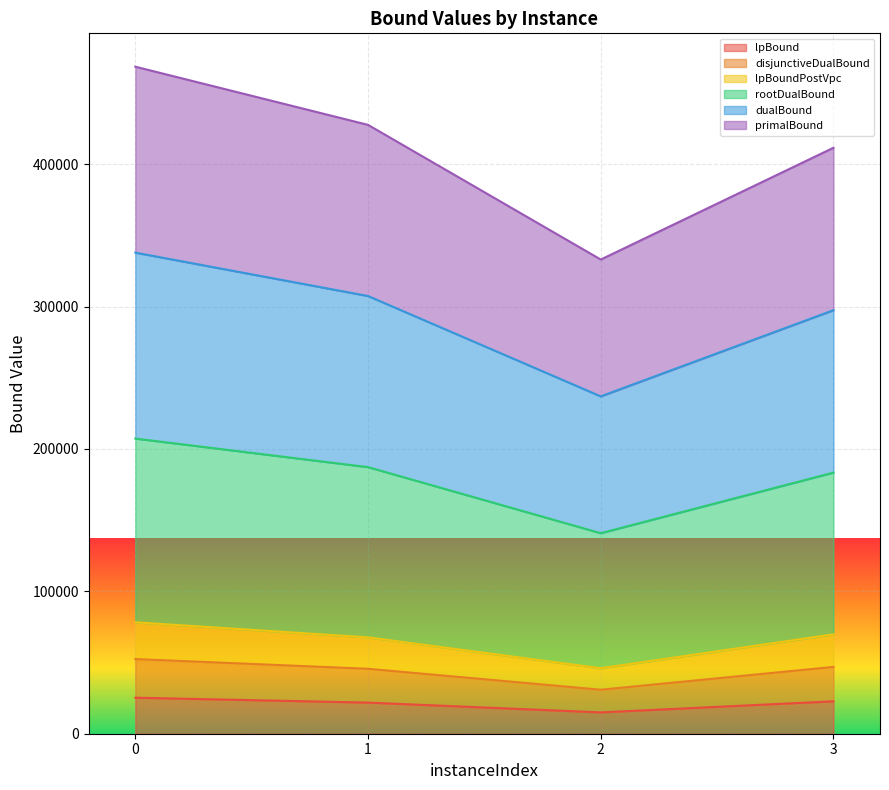

What is the highest value of the lpBound series?

25302.2